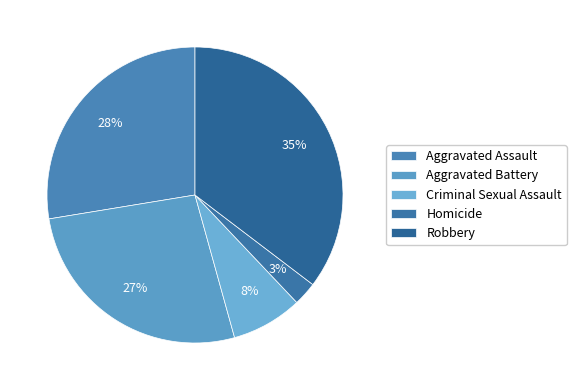

True or false: Criminal Sexual Assault accounts for 8% of the total.

True